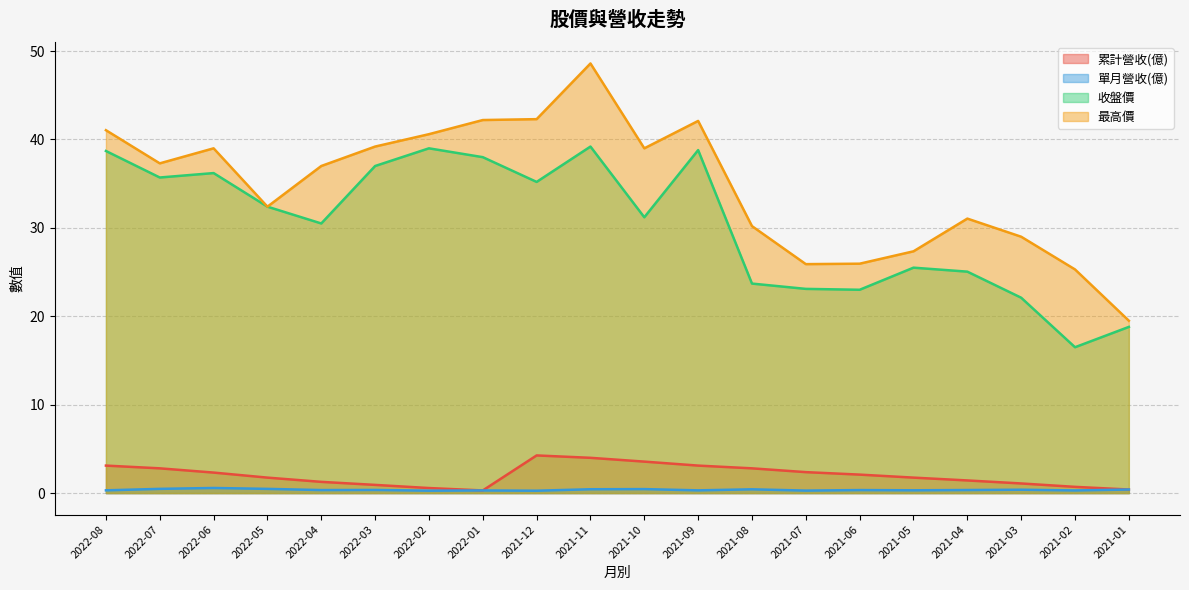

List the series in order of their peak value, lowest first.

單月營收(億), 累計營收(億), 收盤價, 最高價